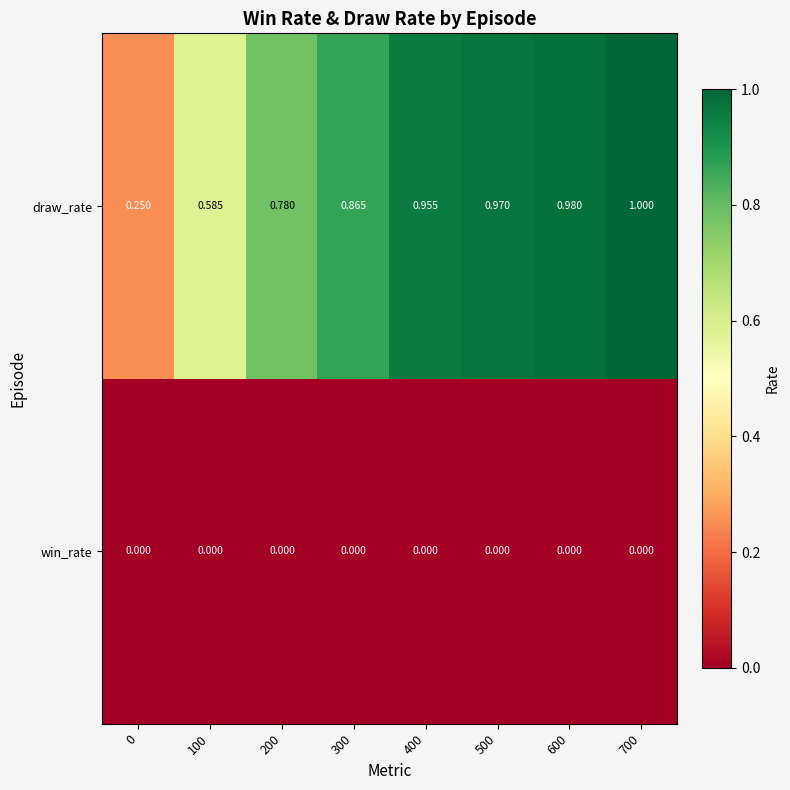

Rank the series by their average value, from highest to lowest.

draw_rate, win_rate